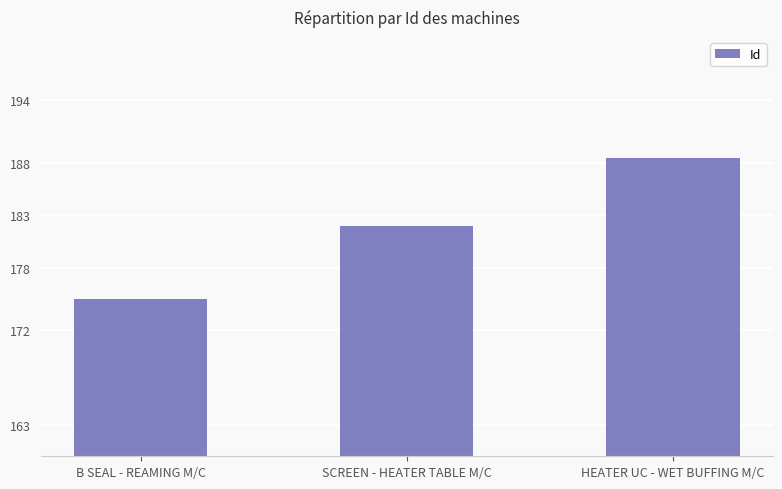

Rank the categories by value from lowest to highest.

B SEAL - REAMING M/C, SCREEN - HEATER TABLE M/C, HEATER UC - WET BUFFING M/C